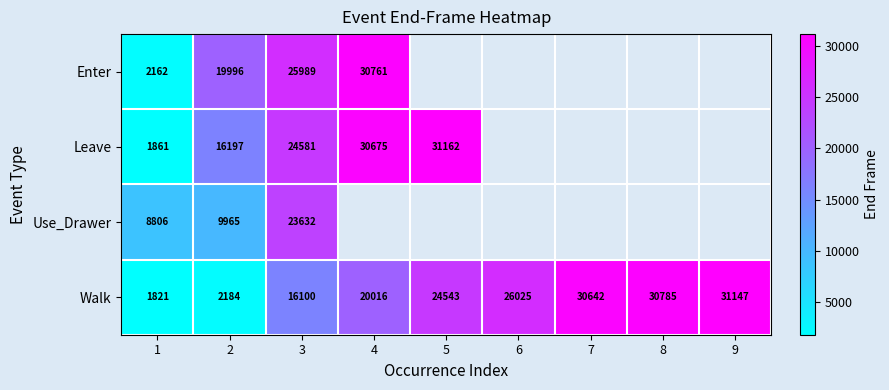

What is the sum of all Walk values?

183263